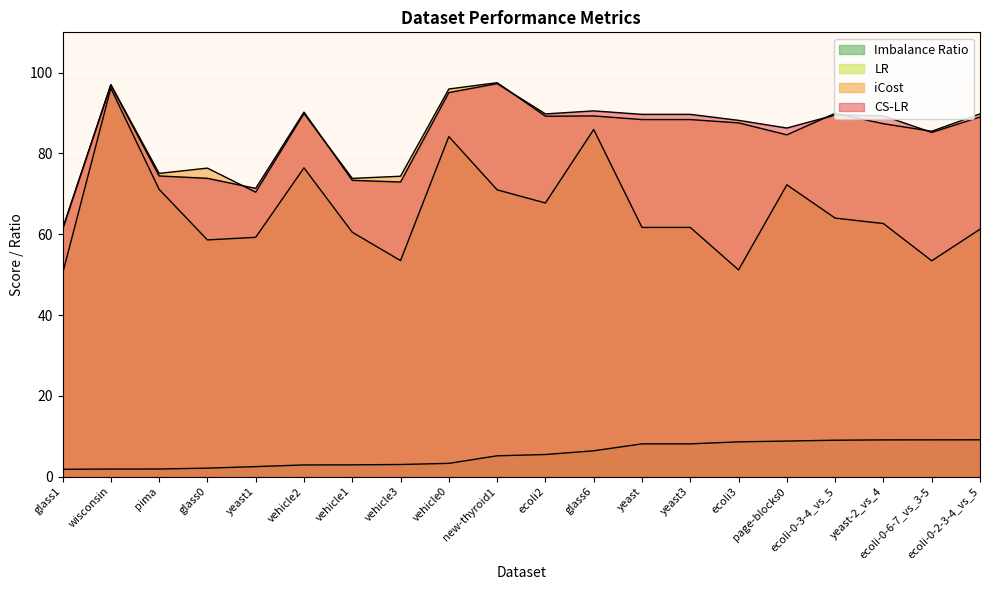

Reading left to right, extract all data points from this chart.

CS-LR: 61.2	97.0	74.4	73.8	71.4	90.2	73.4	72.9	95.1	97.3	89.8	90.5	89.7	89.7	88.2	86.3	89.5	89.3	85.2	89.0
iCost: 61.4	97.0	75.1	76.4	70.4	89.9	73.8	74.4	96.0	97.5	89.2	89.3	88.4	88.4	87.6	84.6	89.9	87.4	85.5	89.8
LR: 50.2	96.2	71.1	58.6	59.2	76.4	60.5	53.5	84.2	71.0	67.7	85.9	61.7	61.7	51.2	72.2	64.0	62.6	53.4	61.2
Imbalance Ratio: 1.8	1.9	1.9	2.1	2.5	2.9	2.9	3.0	3.3	5.1	5.5	6.4	8.1	8.1	8.6	8.8	9.0	9.1	9.1	9.1